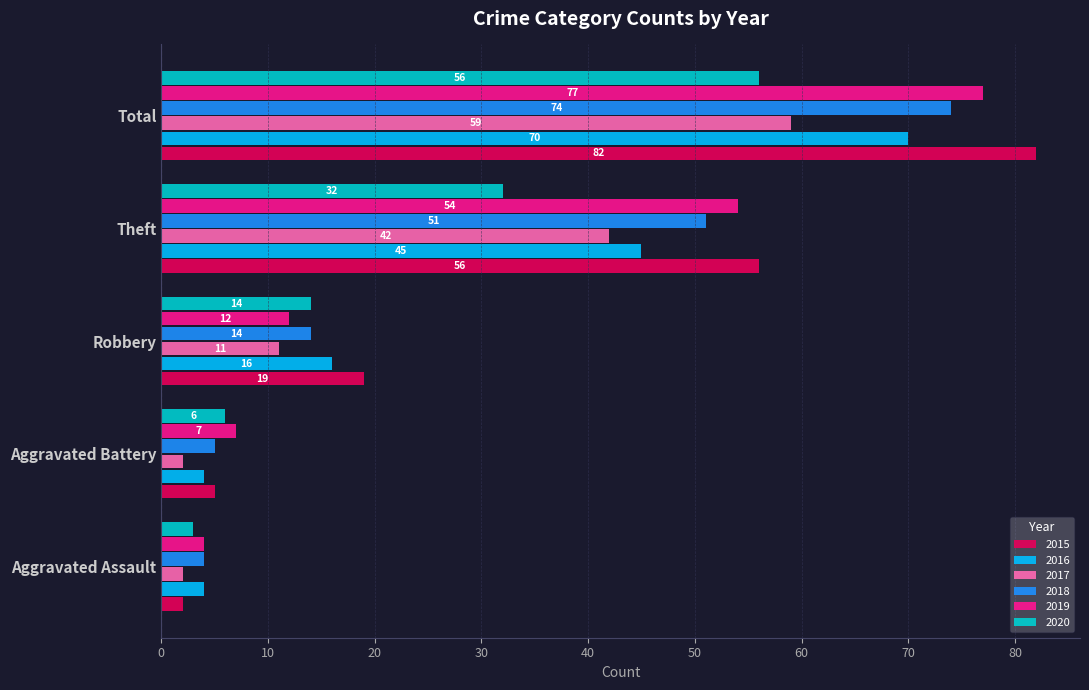

Which series has the widest spread of values?

2015